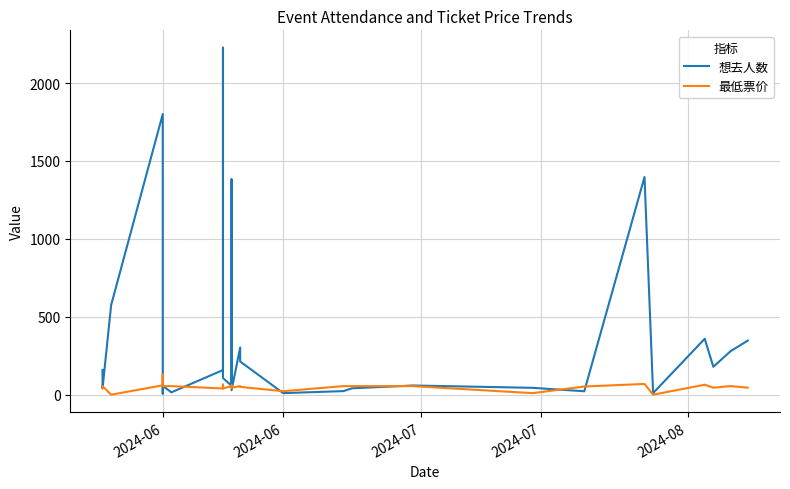

True or false: 最低票价 and 想去人数 cross at least once.

True